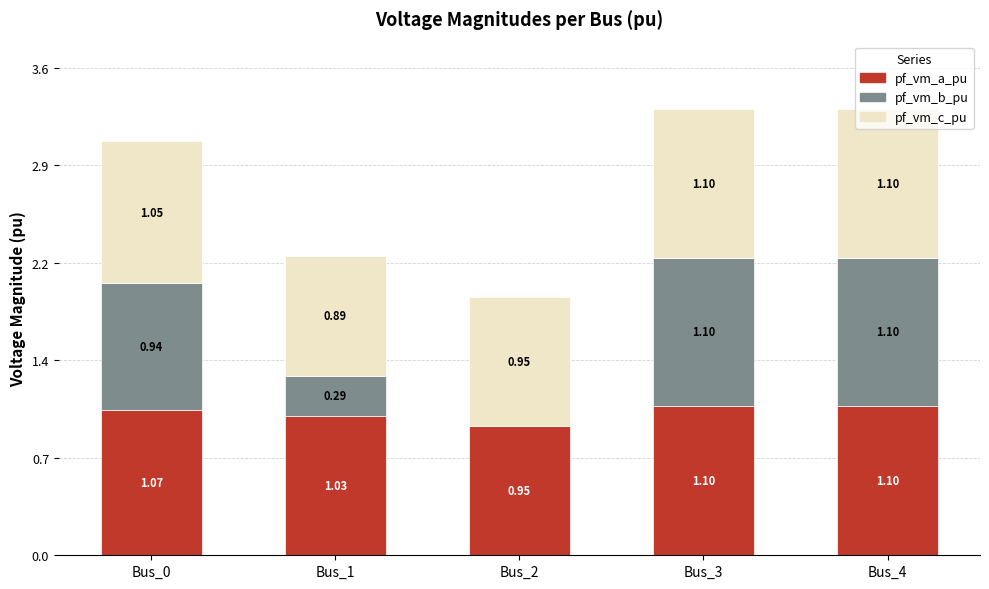

What is the difference between the pf_vm_c_pu values at Bus_0 and Bus_1?

0.2